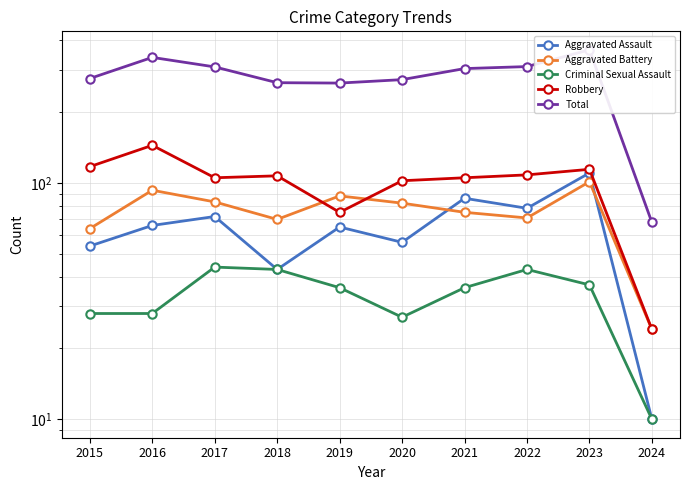

The value of Criminal Sexual Assault at 2020 is 27. True or false?

True